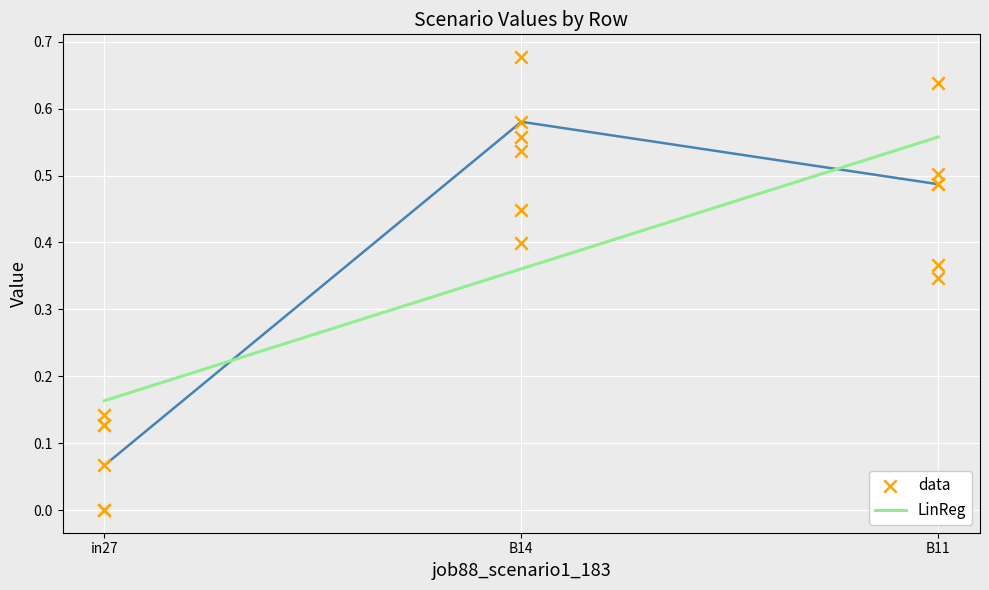

Which series contains the lowest Y value?

job81_scenario0_173